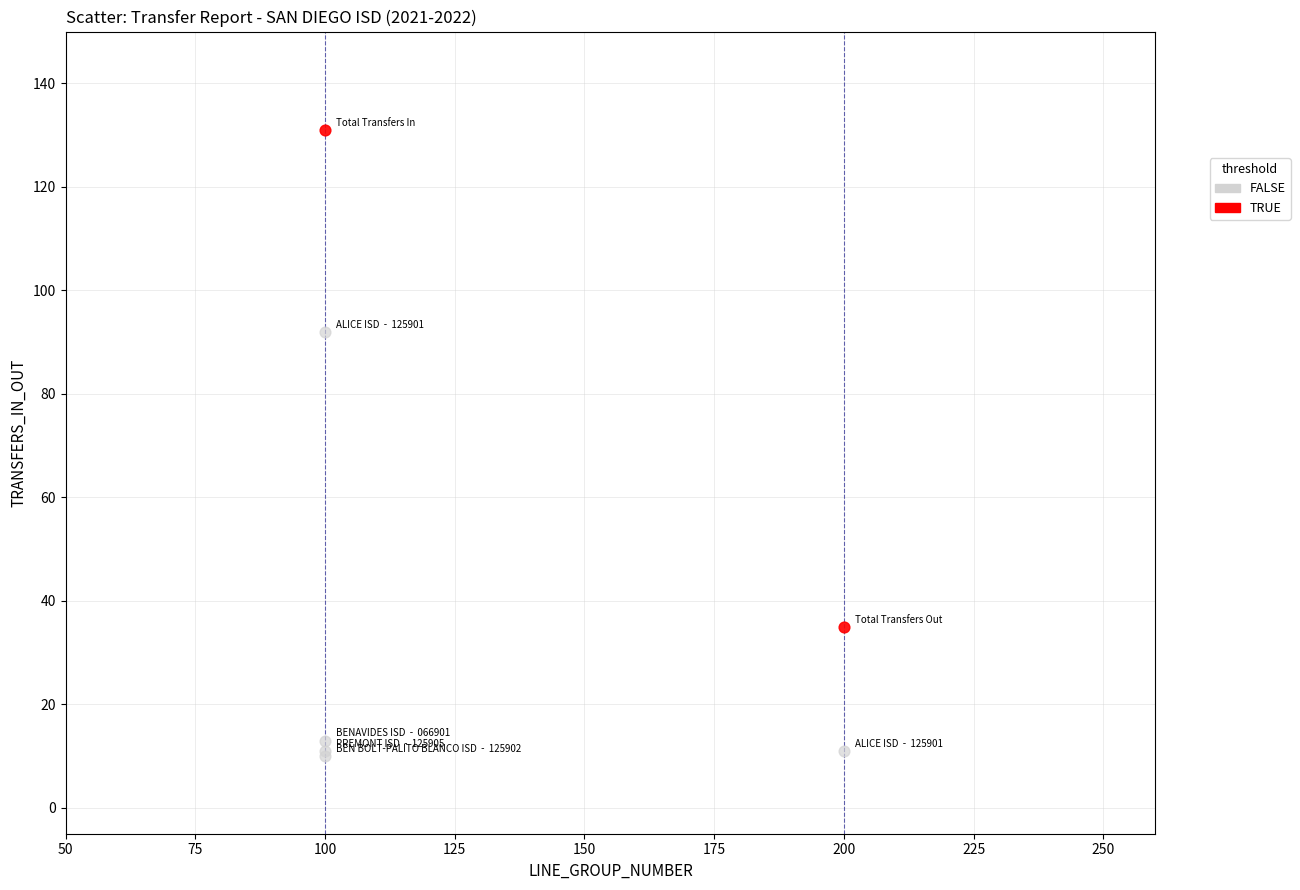

What are all the series names shown in the legend?

FALSE, TRUE